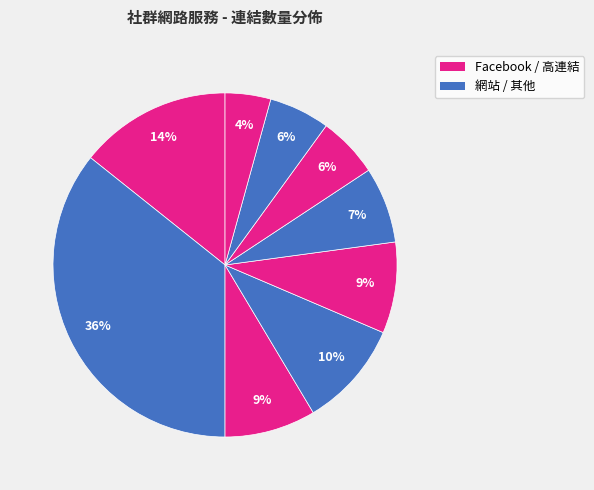

How many slices are in this pie chart?

9